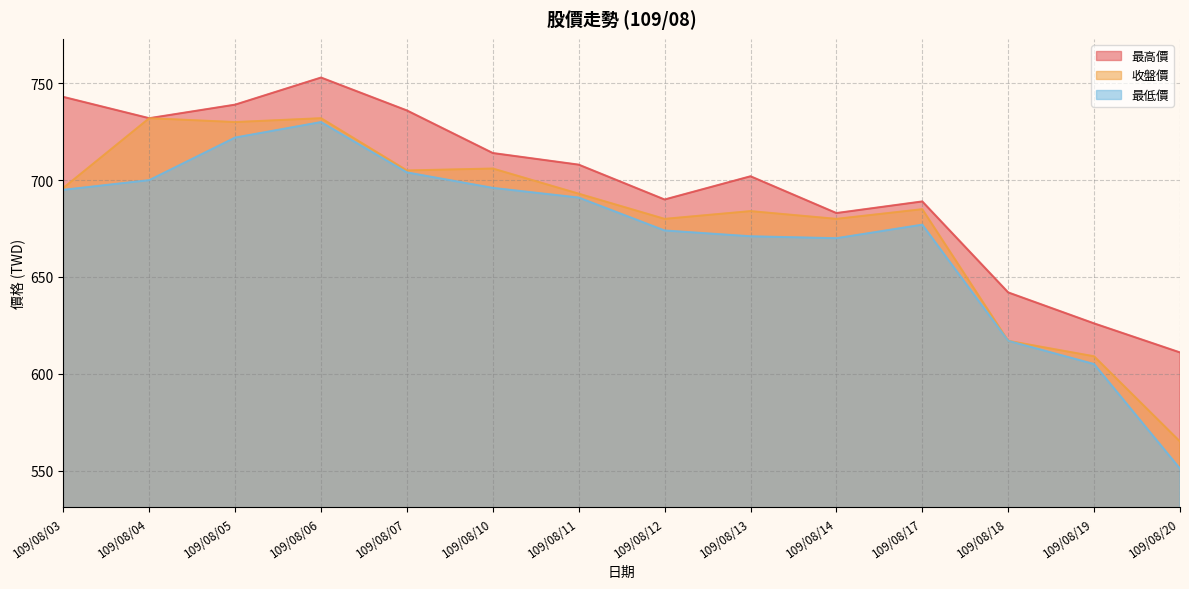

What is the difference between the second highest and minimum values in the 最低價 series?

171